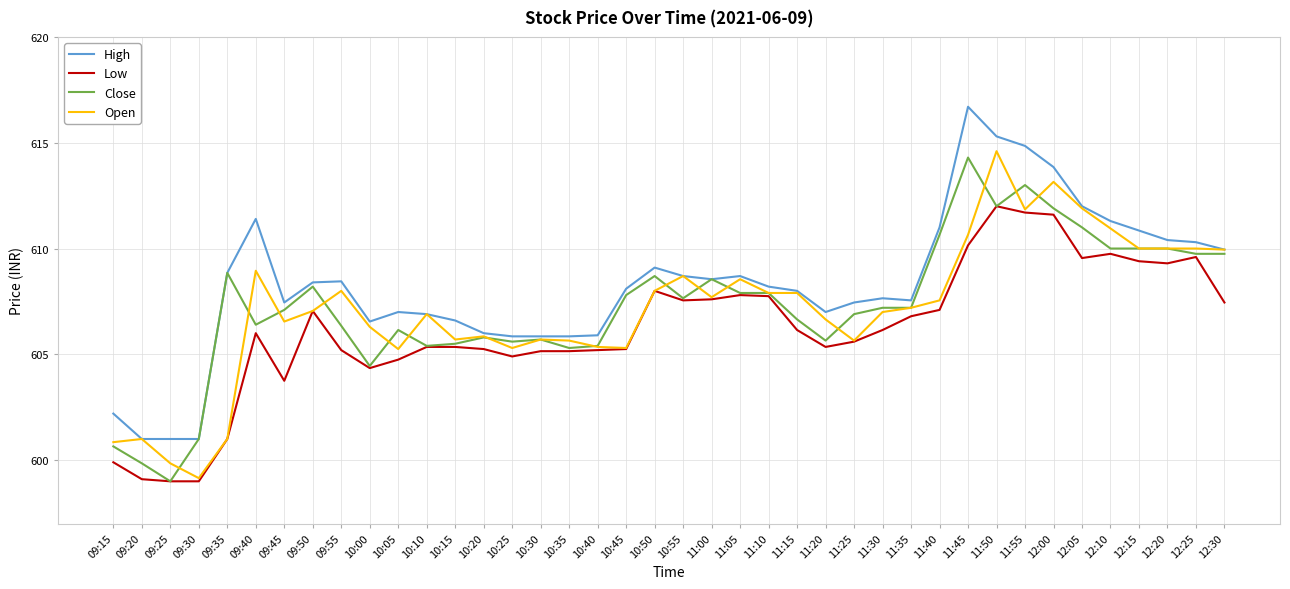

At which category does the chart reach its peak across all series?

11:45